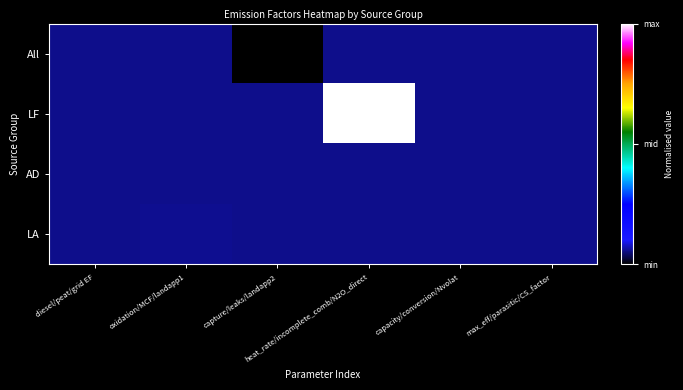

Which has a higher value, oxidation/MCF/landapp1 or heat_rate/incomplete_comb/N2O_direct?

oxidation/MCF/landapp1